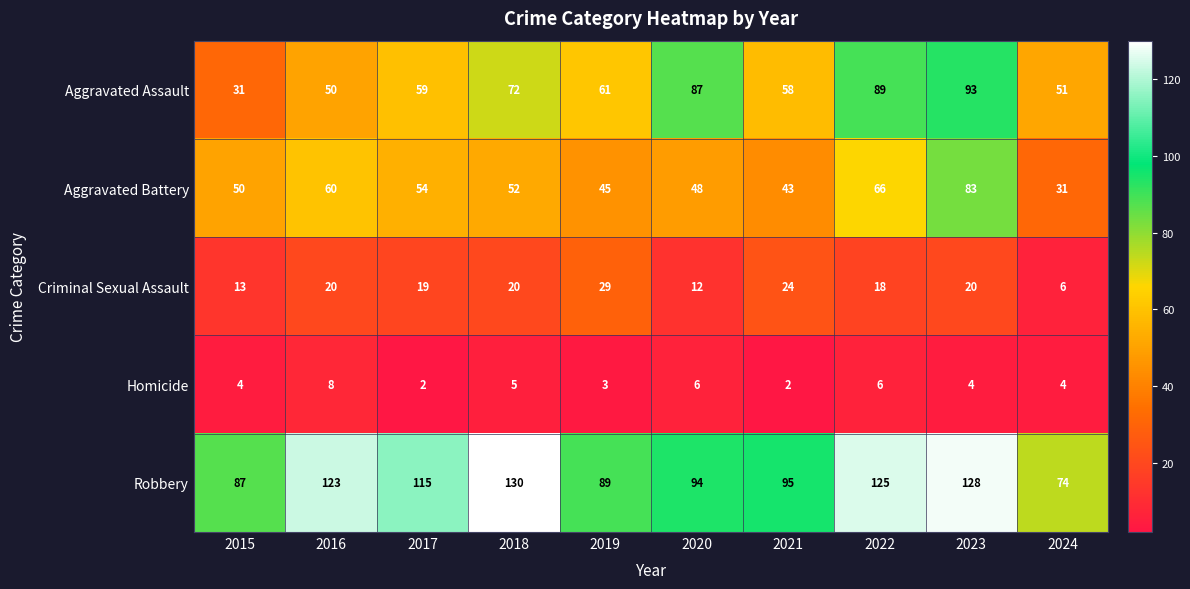

Is it true that Criminal Sexual Assault equals 34 at 2016?

False